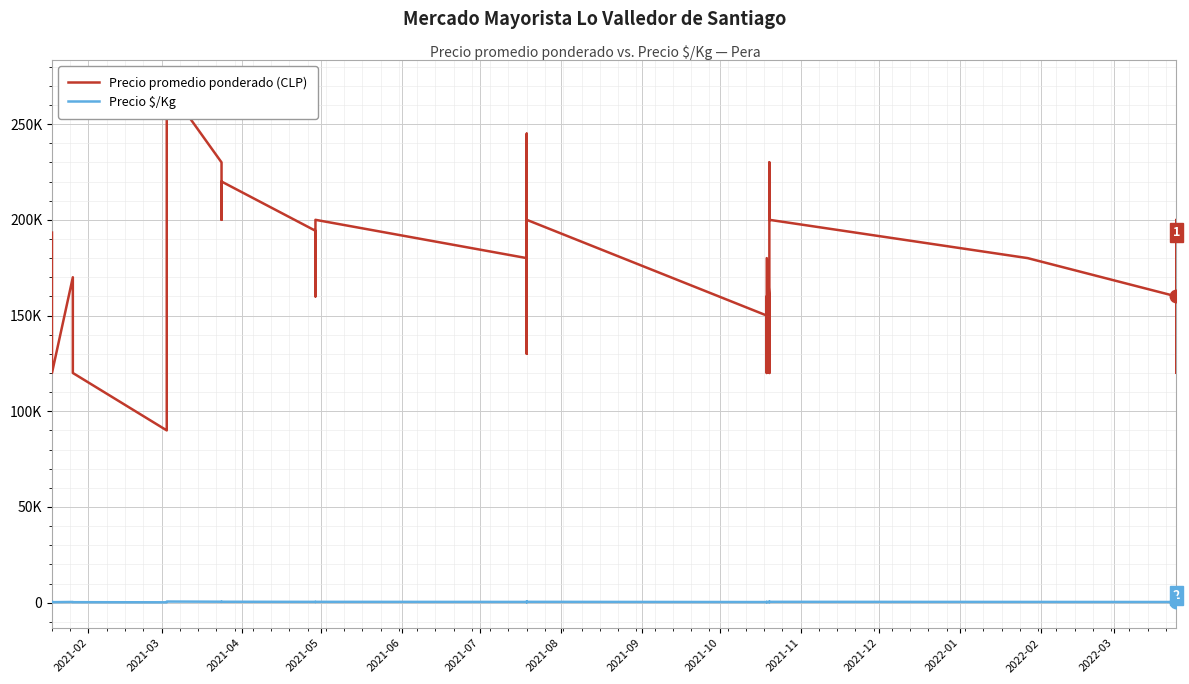

True or false: Precio promedio ponderado (CLP) and Precio $/Kg cross at least once.

False